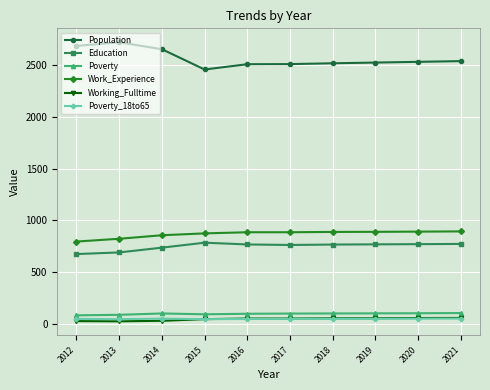

At which label is Education closest to 729?

2014